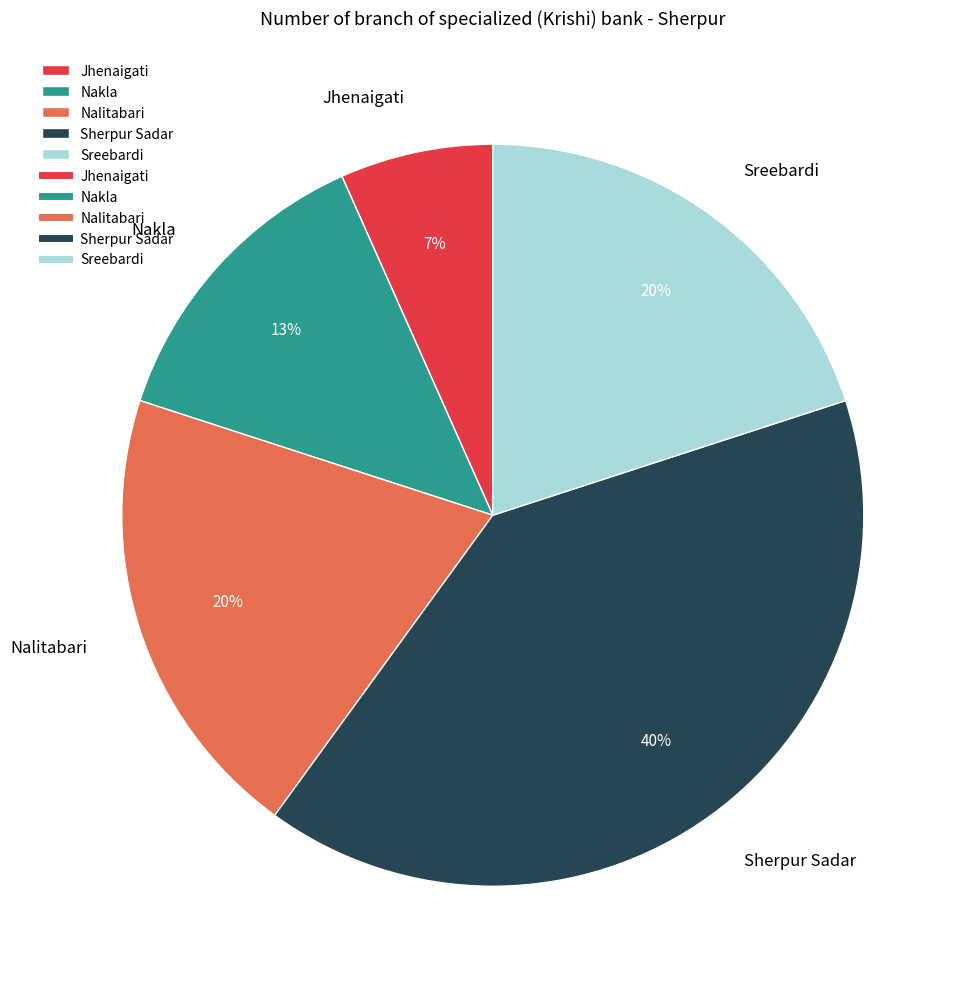

To the nearest percent, what is the average slice percentage?

20%